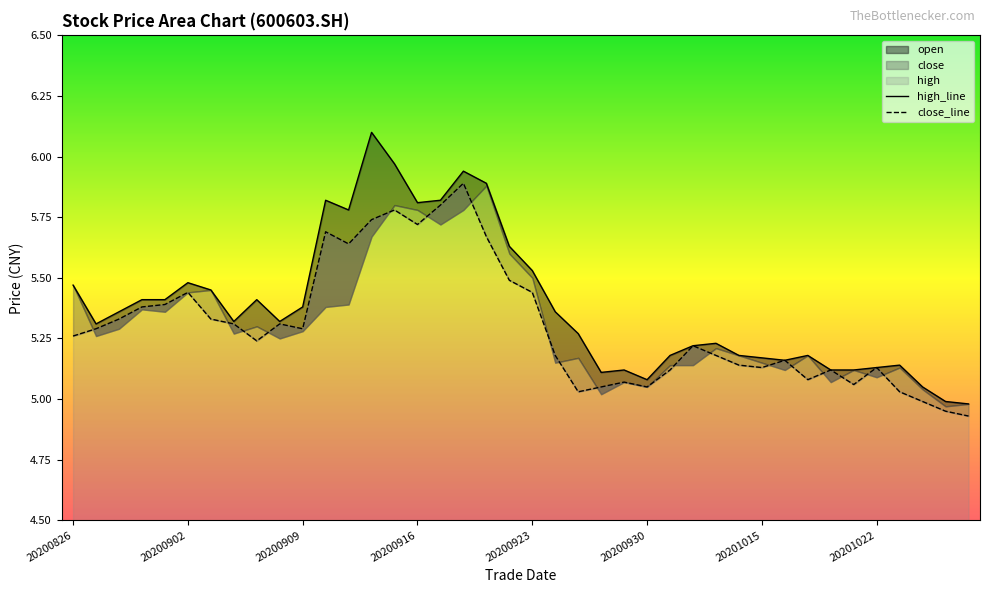

Where does the high series first go above 5?

20200826